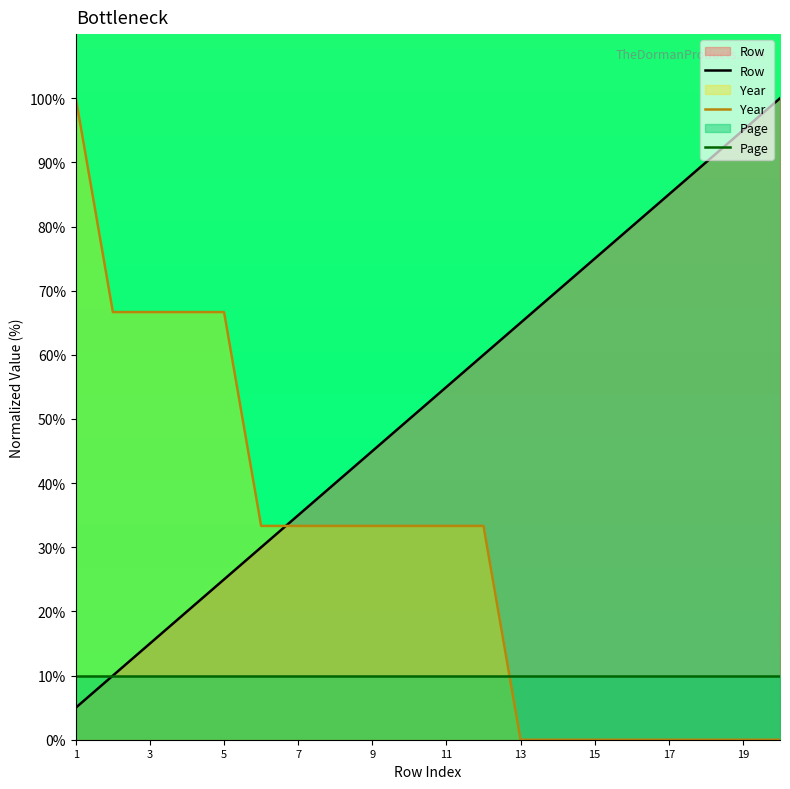

Reading right to left, extract all data points from this chart.

Row: 100.0	95.0	90.0	85.0	80.0	75.0	70.0	65.0	60.0	55.0	50.0	45.0	40.0	35.0	30.0	25.0	20.0	15.0	10.0	5.0
Year: 0.0	0.0	0.0	0.0	0.0	0.0	0.0	0.0	33.3	33.3	33.3	33.3	33.3	33.3	33.3	66.7	66.7	66.7	66.7	100.0
Page: 10.0	10.0	10.0	10.0	10.0	10.0	10.0	10.0	10.0	10.0	10.0	10.0	10.0	10.0	10.0	10.0	10.0	10.0	10.0	10.0